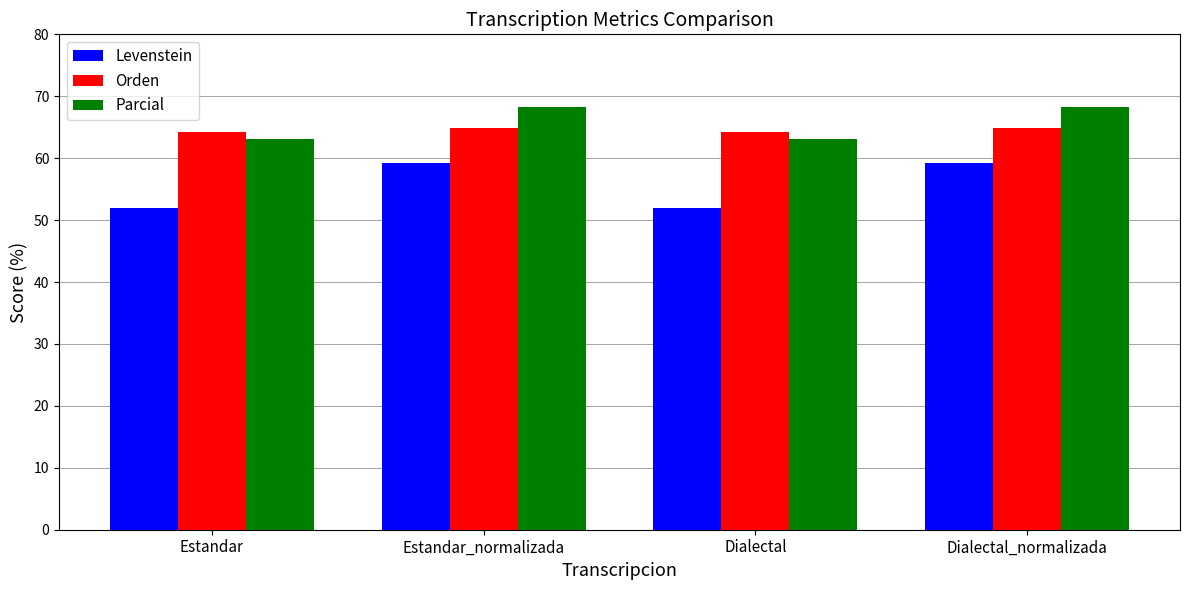

Is the value of Parcial at Dialectal greater than the value of Levenstein at Estandar?

Yes